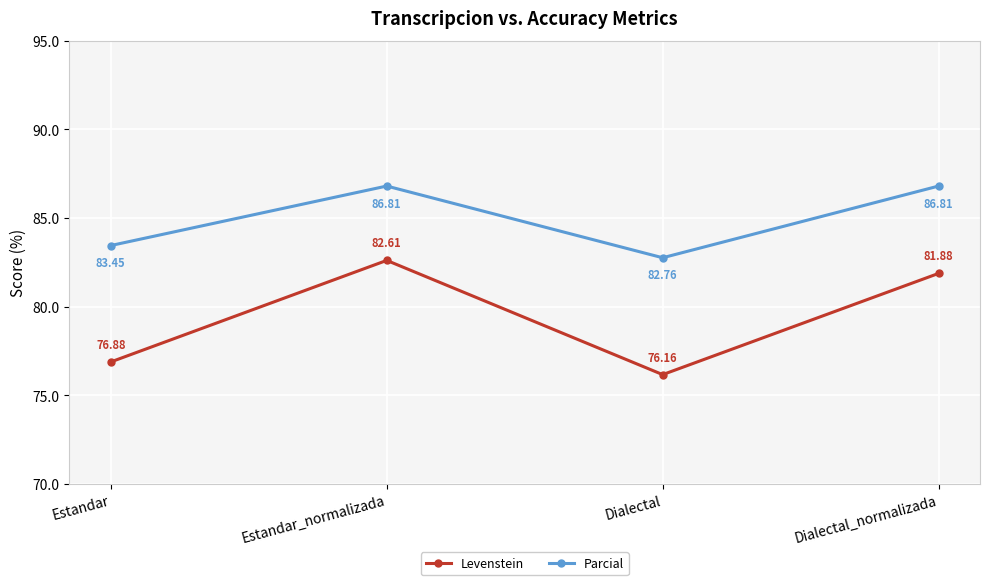

What is the difference between the maximum and minimum values in the Parcial series?

4.0